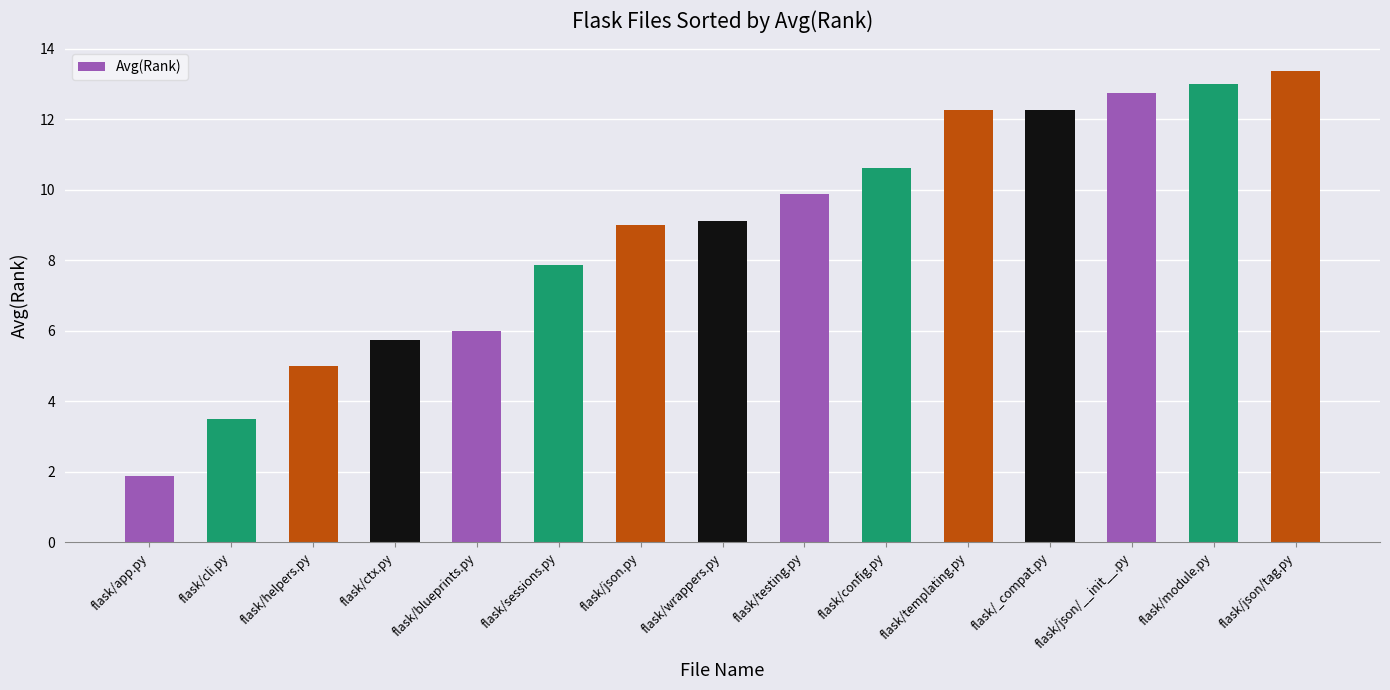

At which category does the chart reach its minimum across all series?

flask/app.py